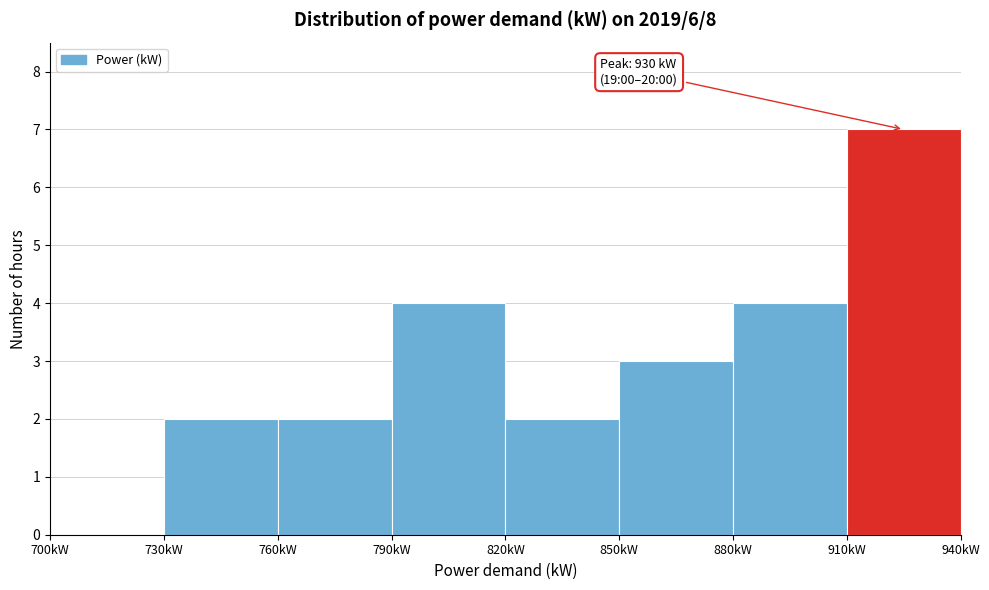

Which range on the x-axis has the tallest bar?

910 to 940